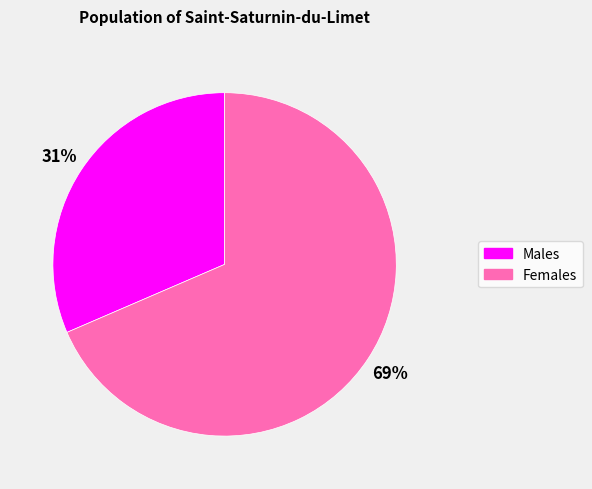

Is there a majority slice in this chart?

Yes